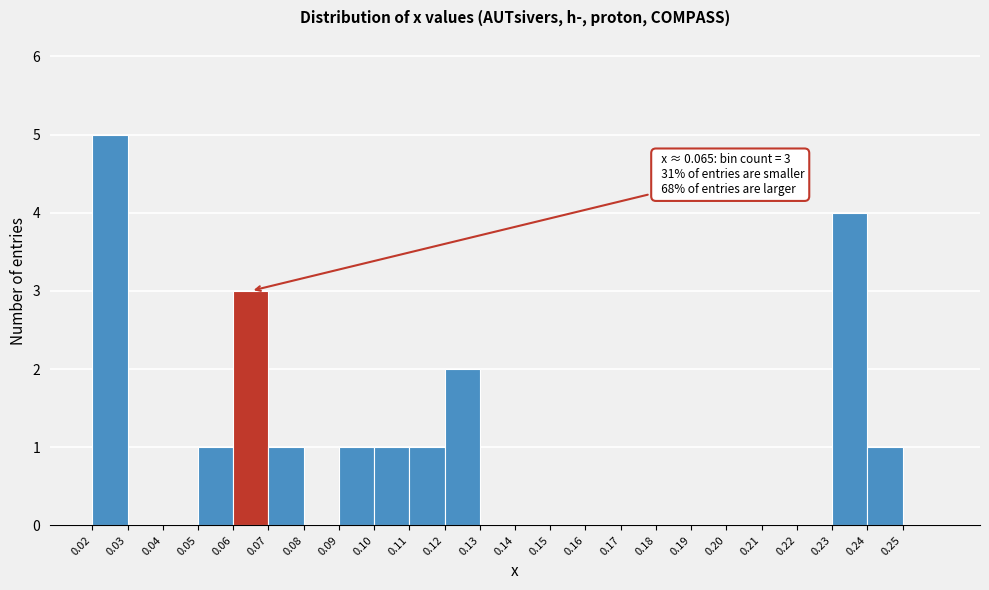

Which range on the x-axis has the tallest bar?

0.02 to 0.03